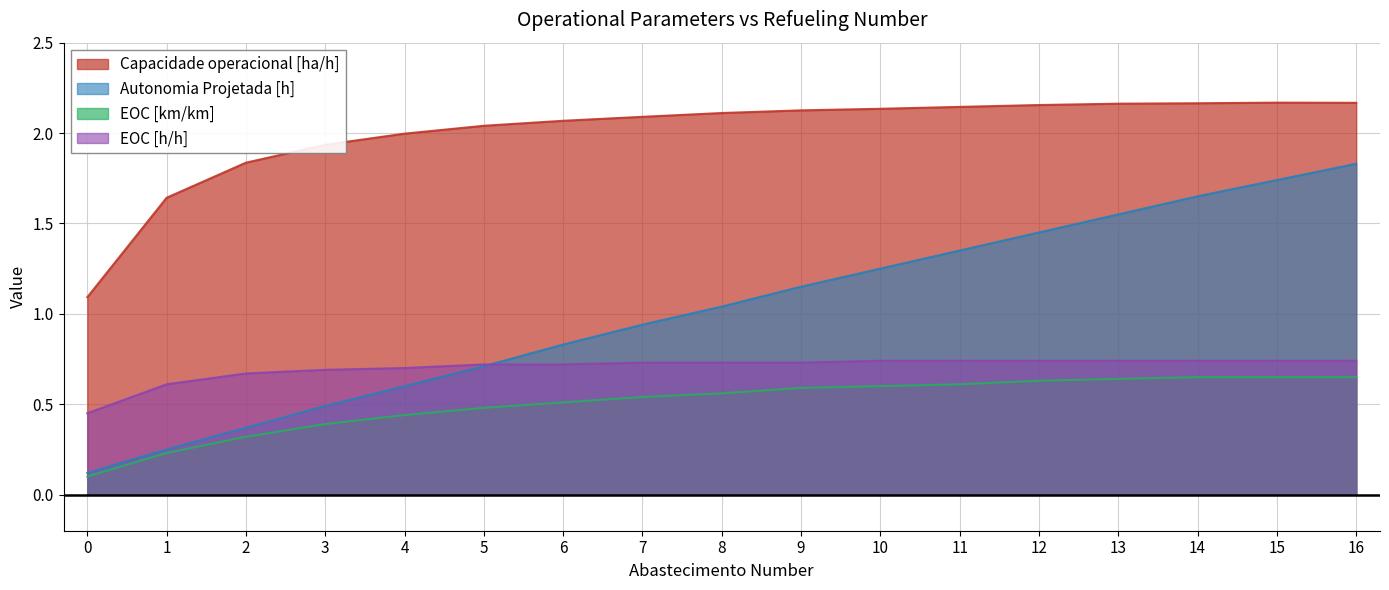

What is the total value across all series at 9?

4.6